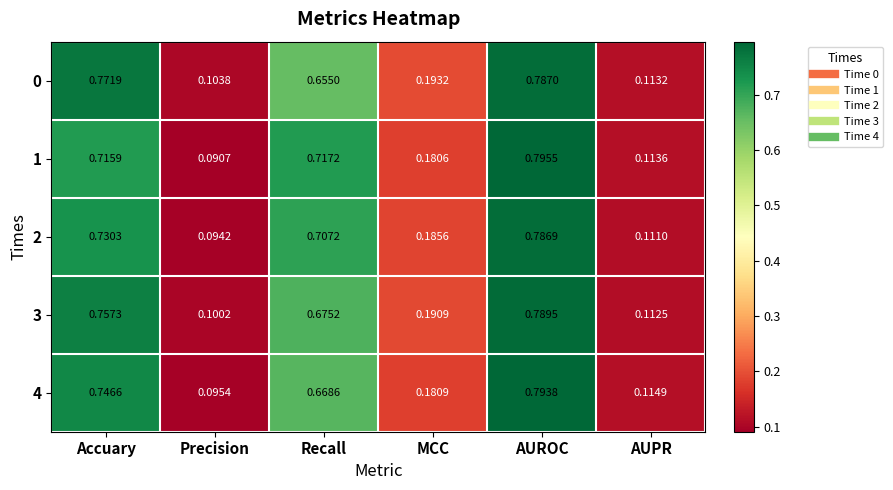

Which series has the largest total across all categories?

3